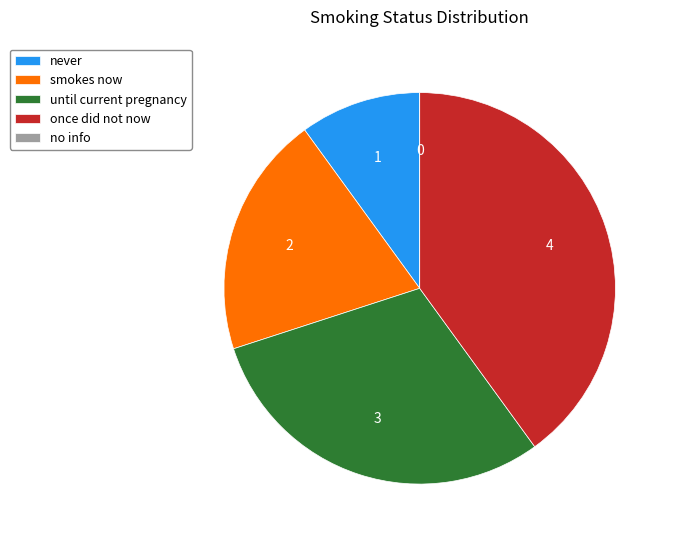

Which has a higher value, once did not now or never?

once did not now